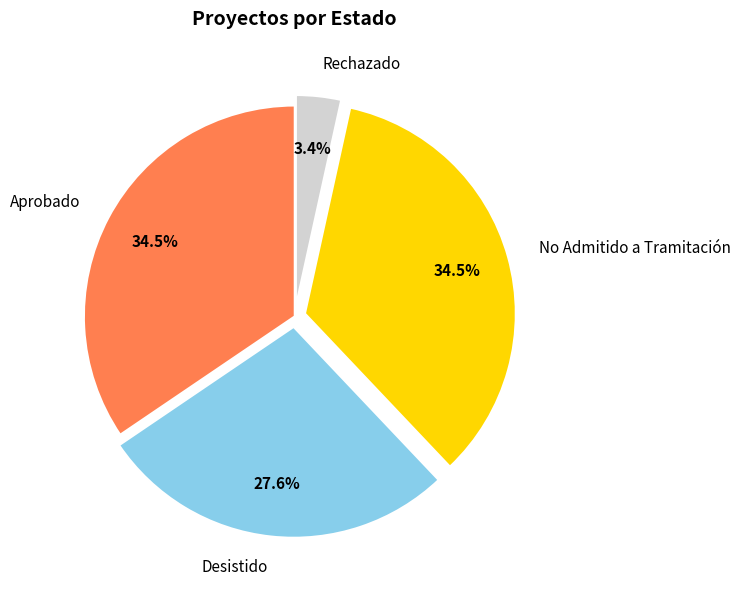

How much of the chart is everything except Aprobado?

65.5%